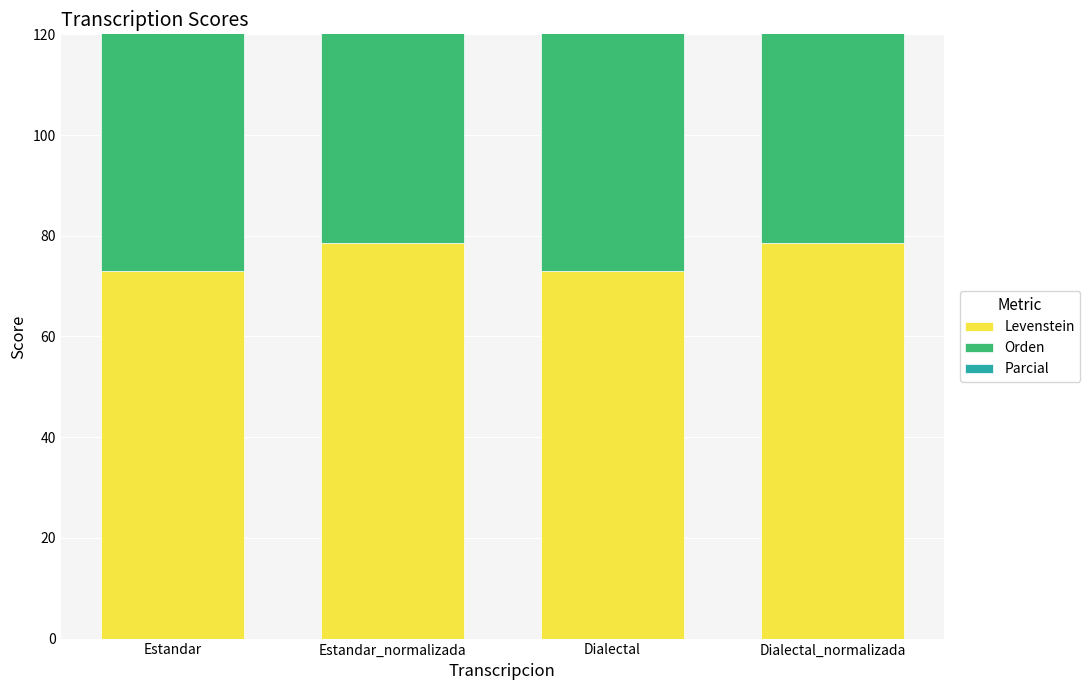

Rank the categories by Orden value from lowest to highest.

Estandar, Dialectal, Estandar_normalizada, Dialectal_normalizada